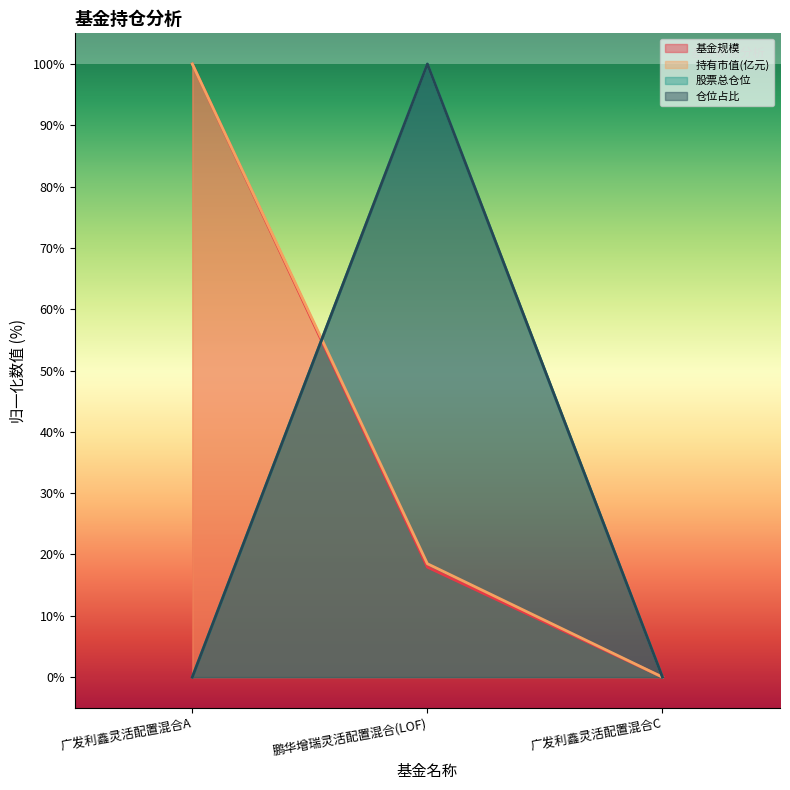

List the labels in order of 股票总仓位 value, smallest first.

广发利鑫灵活配置混合A, 广发利鑫灵活配置混合C, 鹏华增瑞灵活配置混合(LOF)